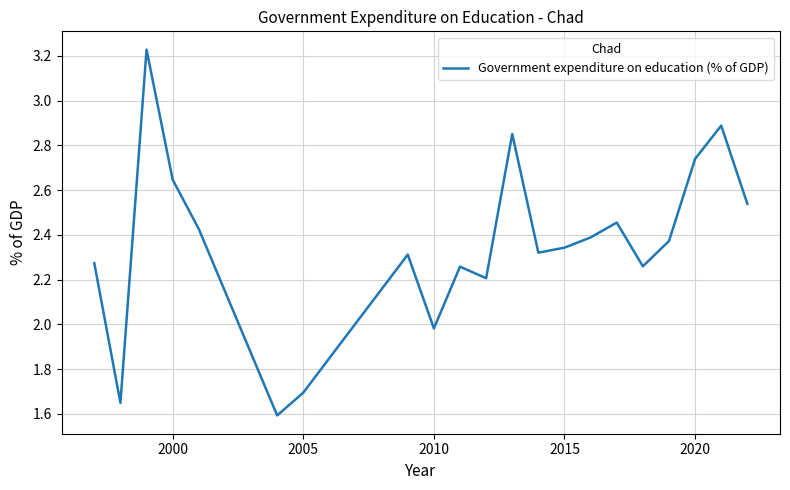

What is the greatest value displayed?

3.2